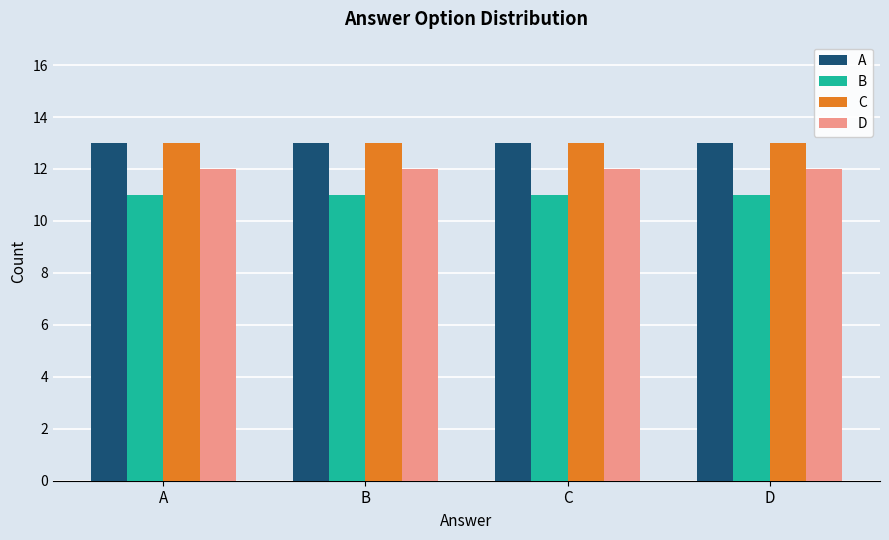

Are the bars horizontal?

No